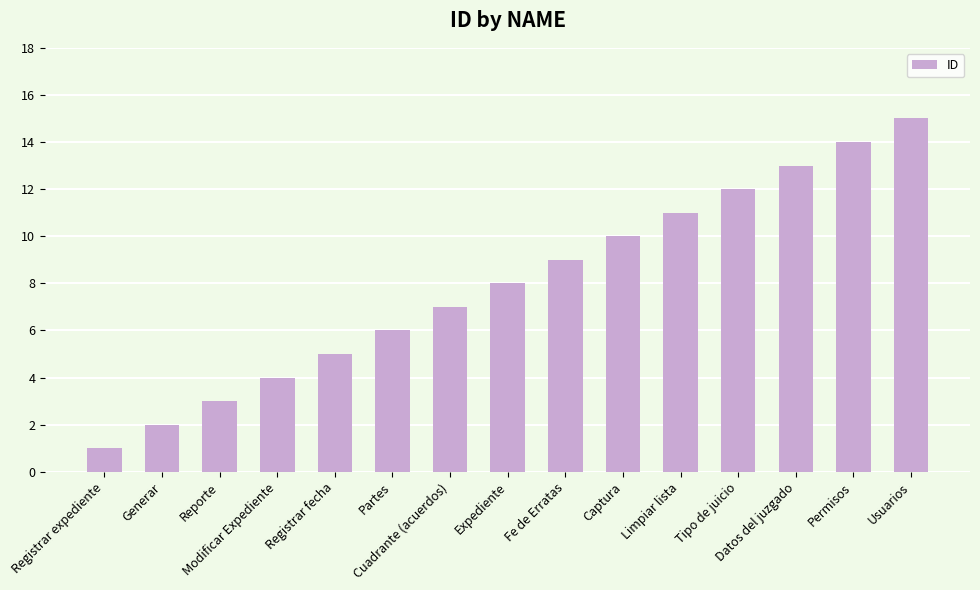

What position from the right is Cuadrante (acuerdos)?

9